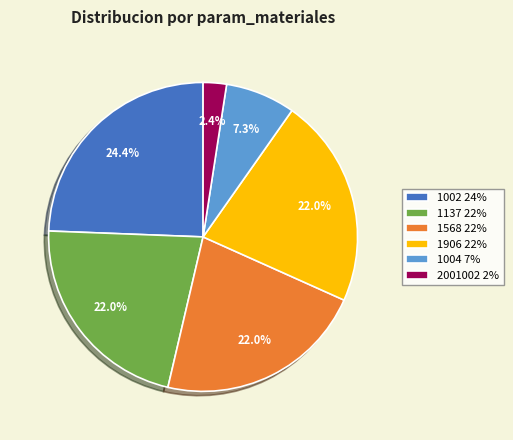

Is there any slice that represents more than half of the pie?

No